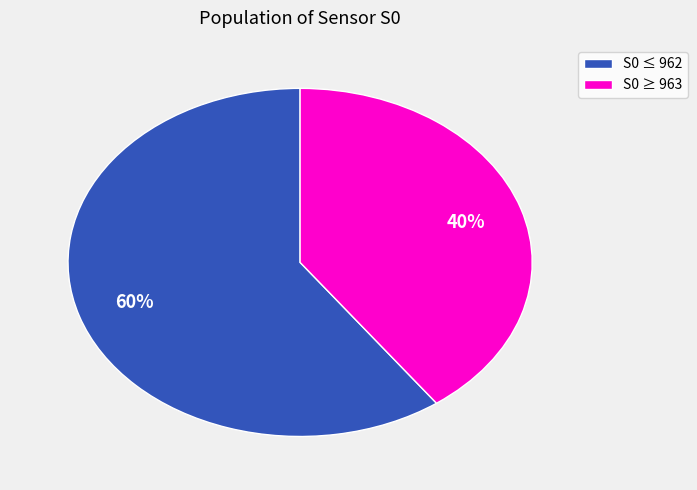

What percentage is the S0 ≥ 963 slice, to the nearest percent?

40%